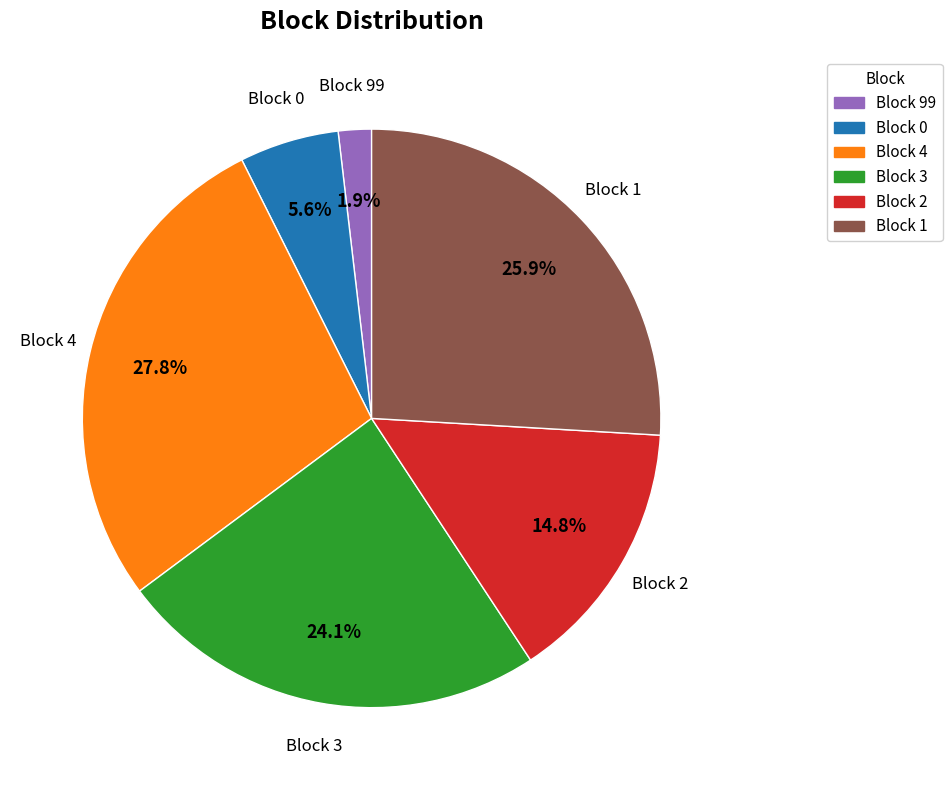

Does any single category account for the majority?

No